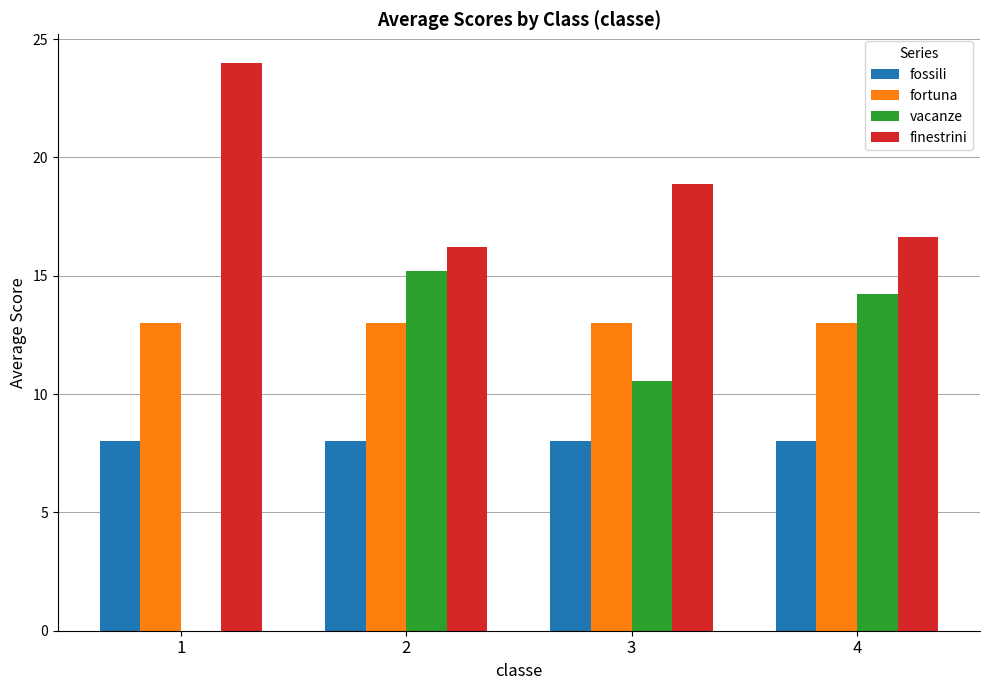

Which series changed the most between 3 and 4?

vacanze